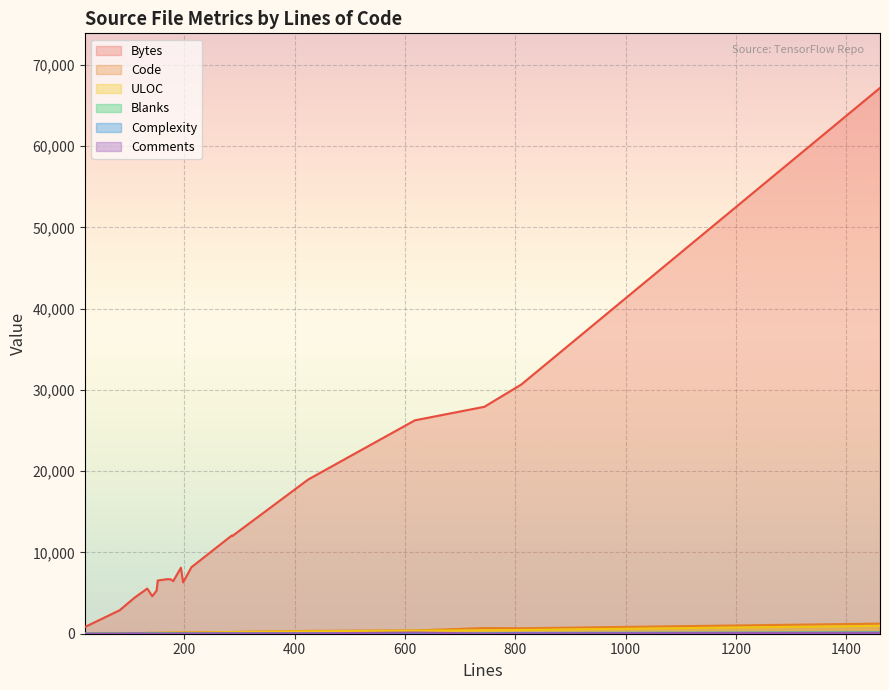

How many values in the Comments series are below 23?

9